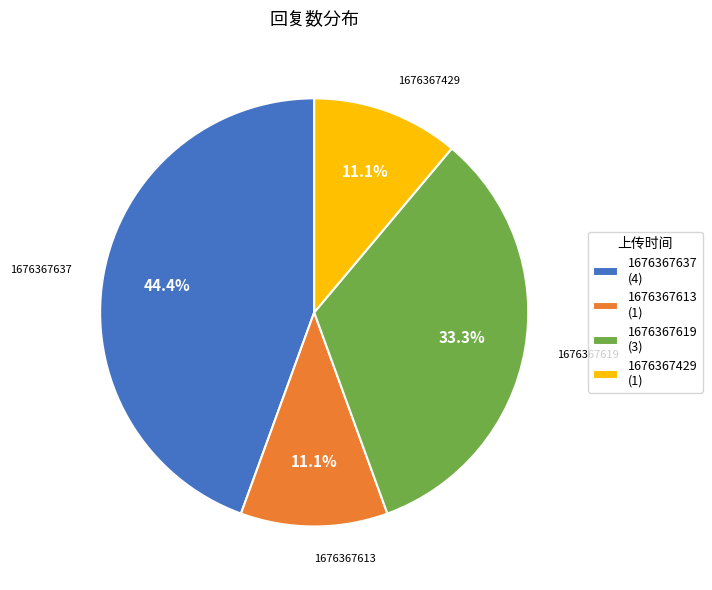

How much of the chart is everything except 1676367637 (4)?

55.6%